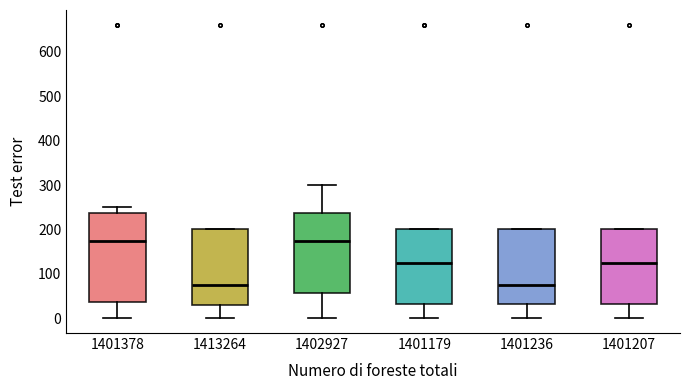

Where does the median line of the box at x = 1401236 sit on the y-axis? The values are not printed on the chart, so give them approximately, as read against the axis.

80